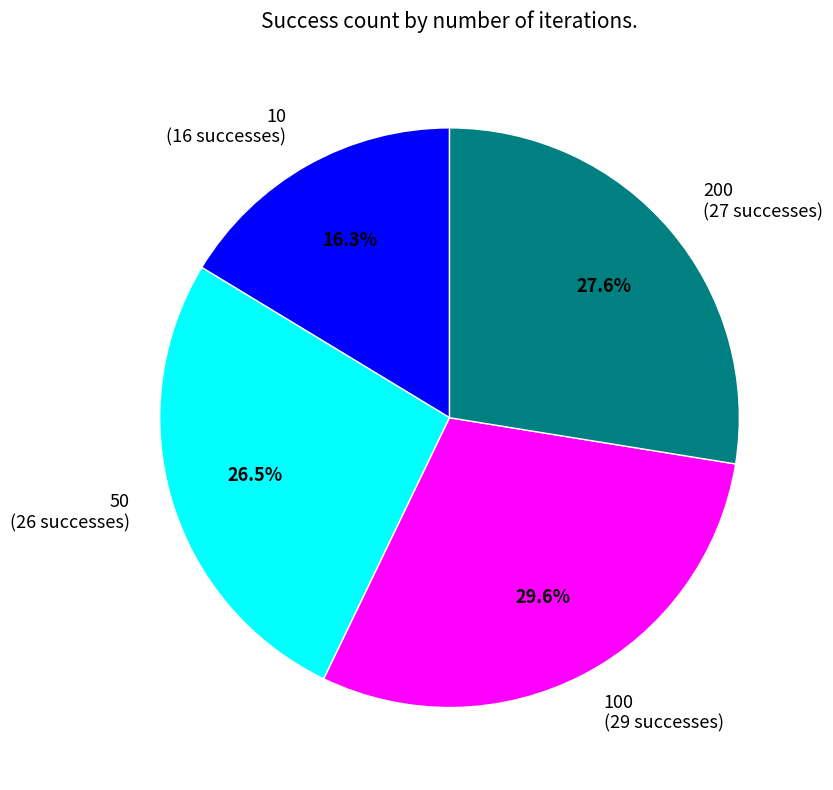

To the nearest percent, what is the difference between the largest and smallest slice percentages?

13%